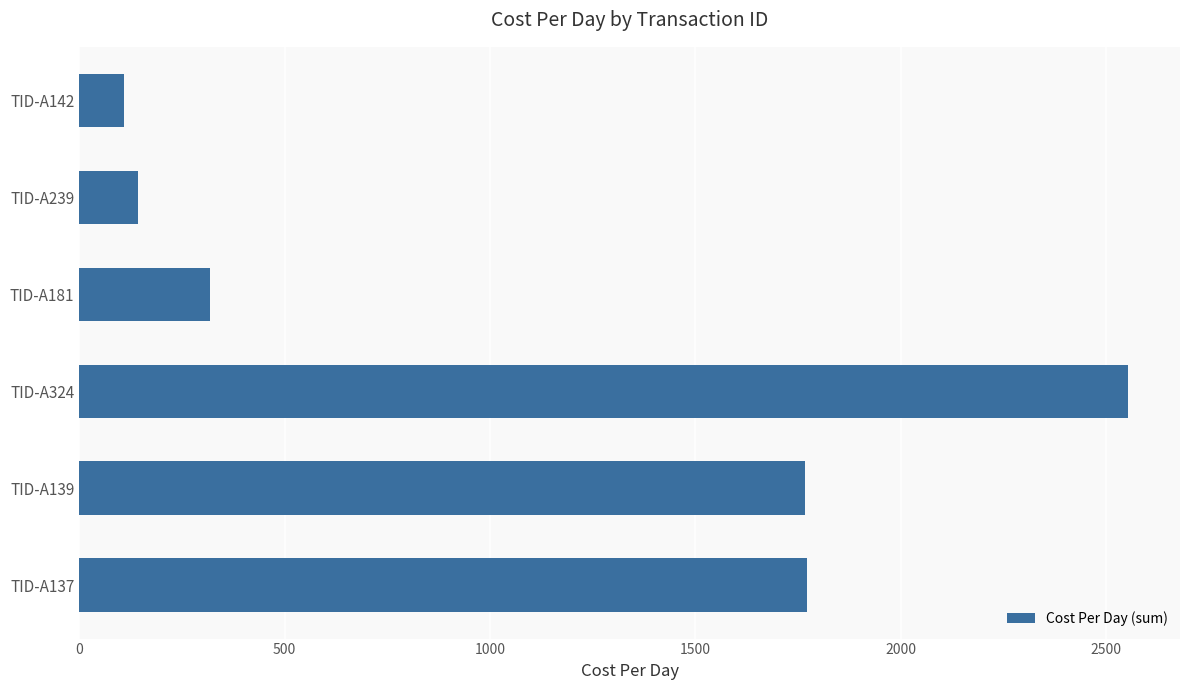

Is it true that the value at TID-A137 is 3113.2?

False